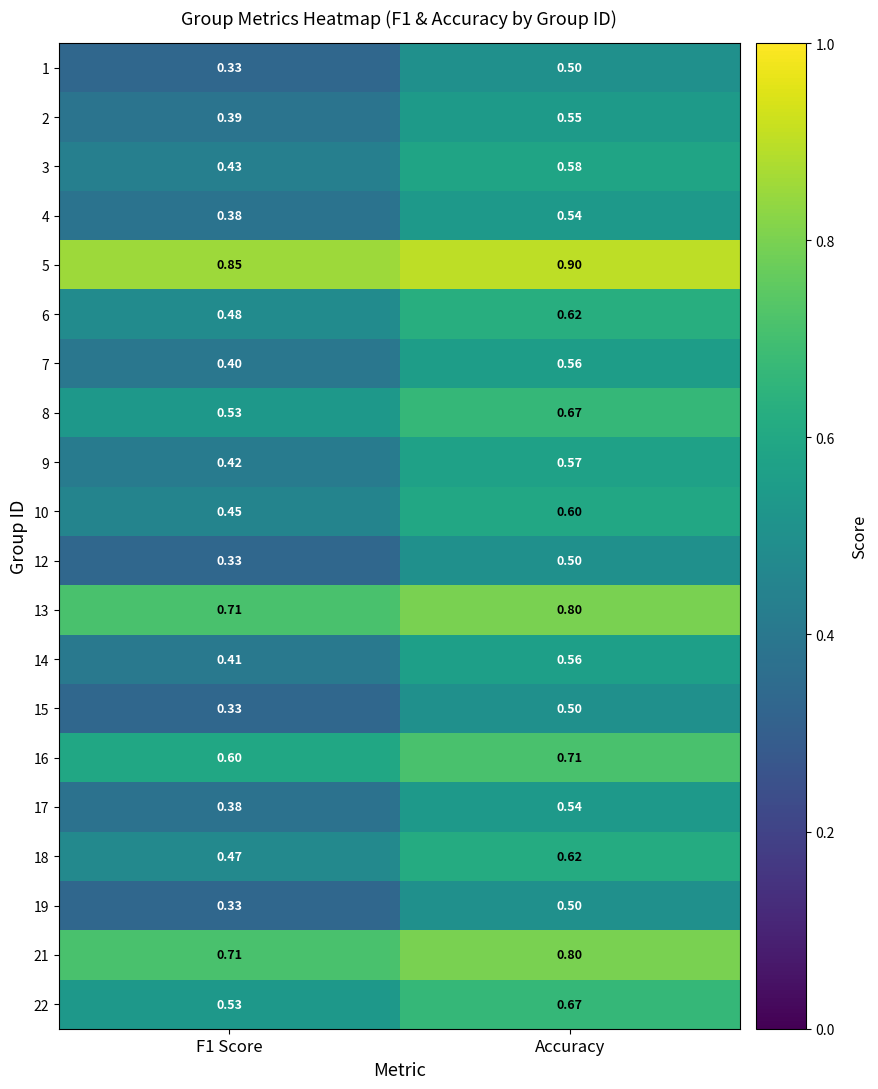

Which category has the highest value across all series?

Accuracy